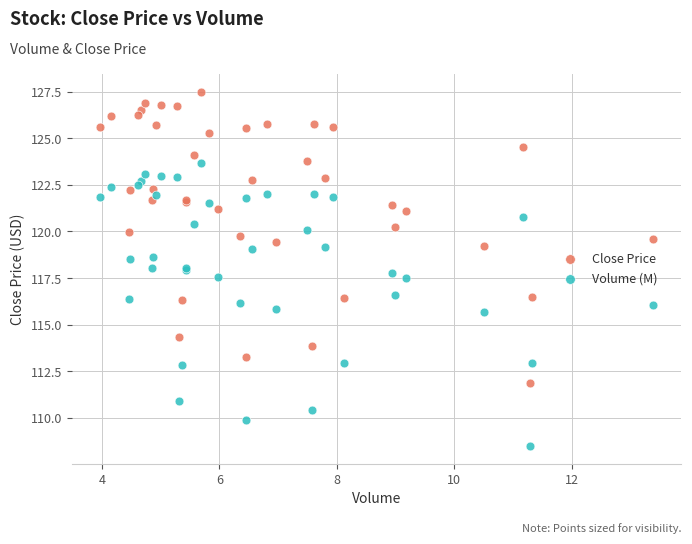

Which series reaches the maximum Y coordinate?

Close Price